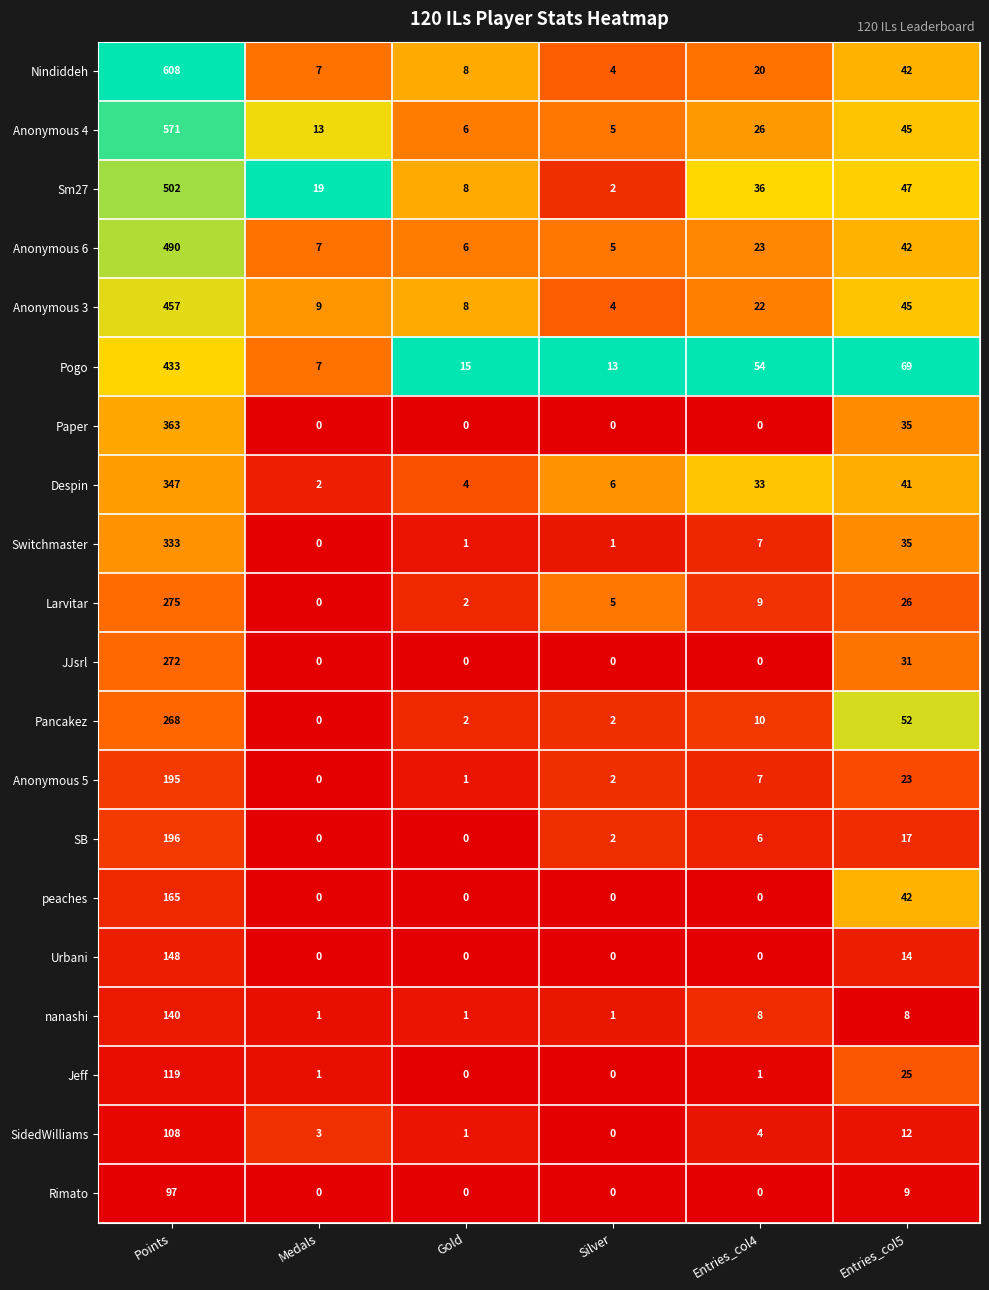

Which series has the largest range (max minus min)?

Nindiddeh